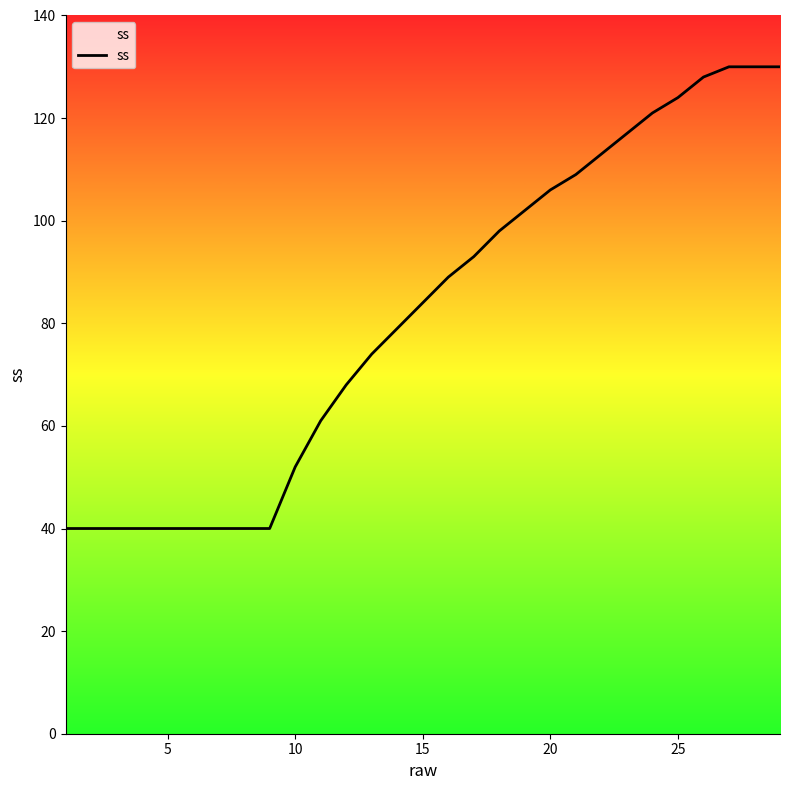

Count the number of data series in this chart.

1